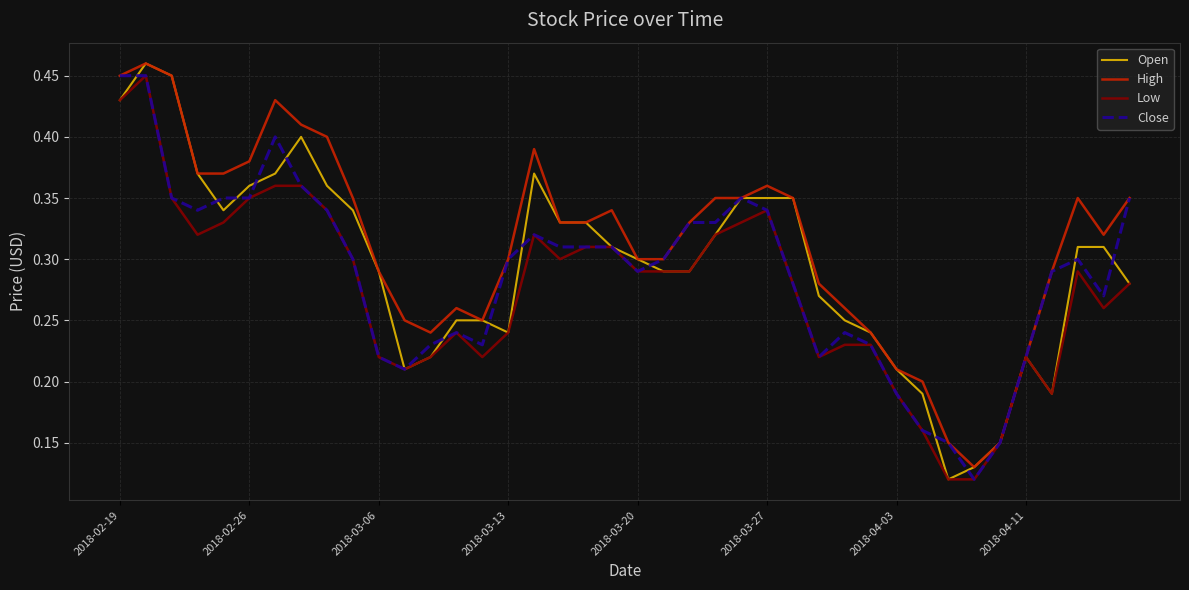

Which series has the largest total across all categories?

High